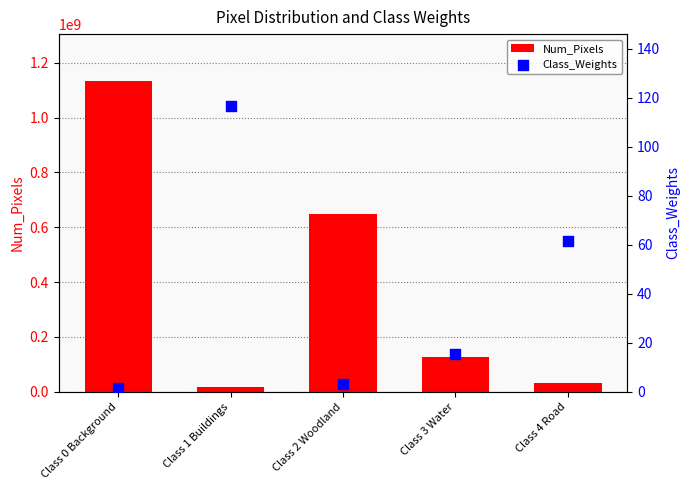

Which series has the largest total across all categories?

Num_Pixels